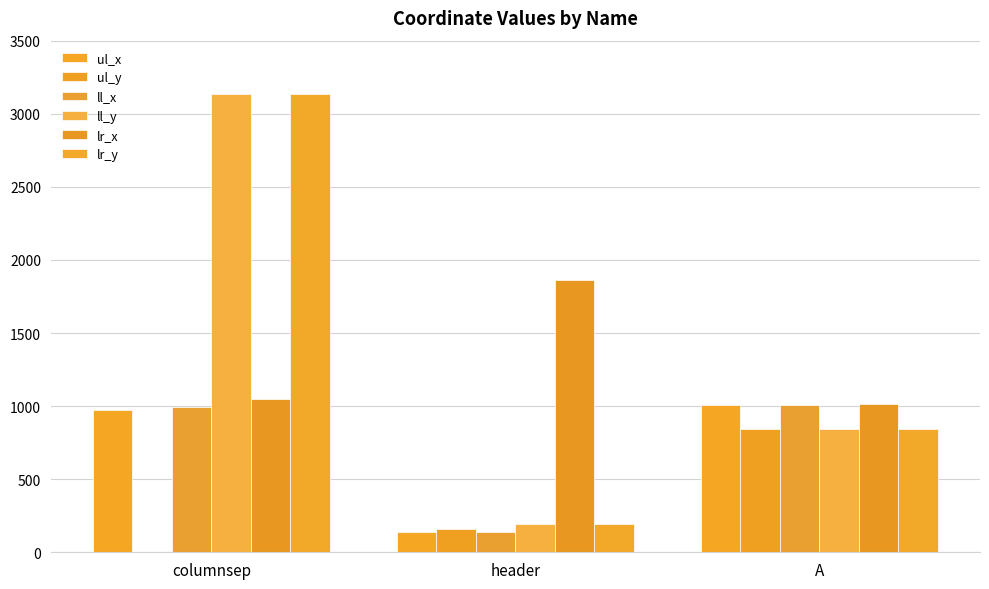

What is the average value of the ll_x series?

715